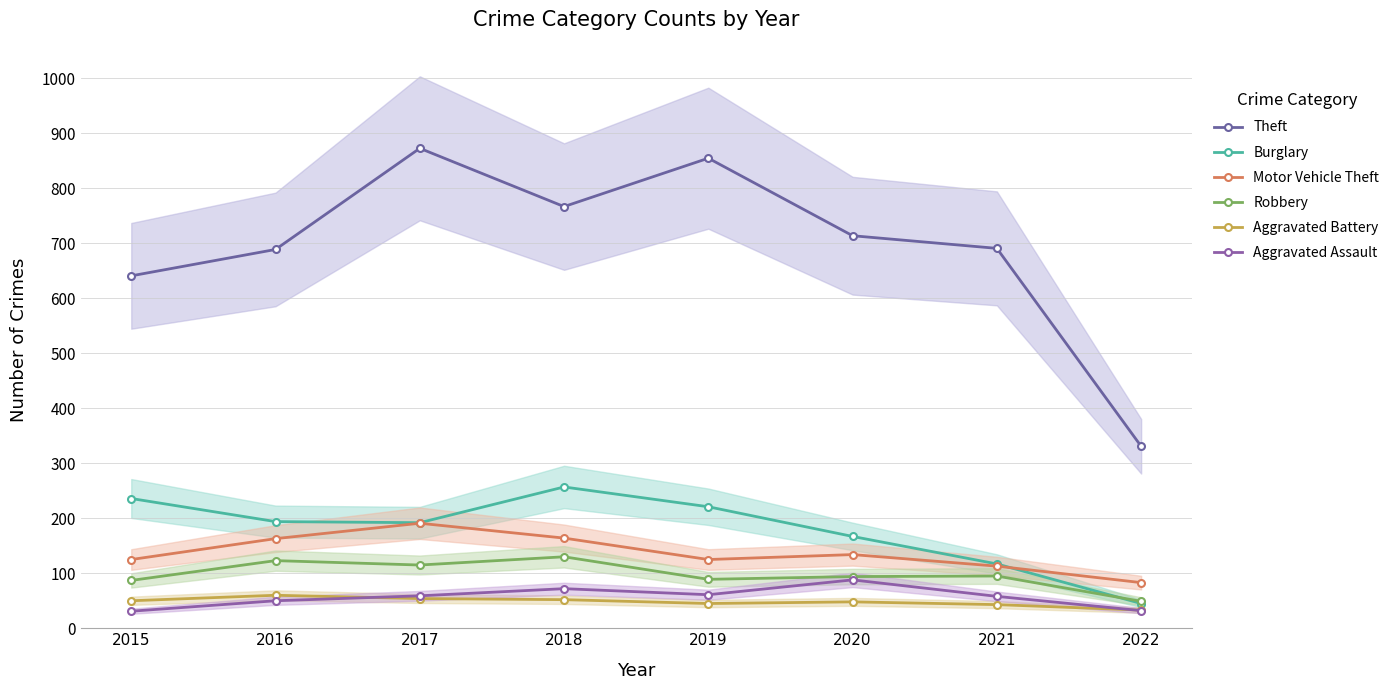

Reading left to right, extract all data points from this chart.

Theft: 641	689	873	767	855	714	691	331
Burglary: 236	194	192	257	221	167	117	45
Motor Vehicle Theft: 125	163	191	164	125	134	113	83
Robbery: 87	123	115	130	89	94	95	49
Aggravated Battery: 50	60	54	52	45	48	43	33
Aggravated Assault: 31	50	59	72	61	88	58	32